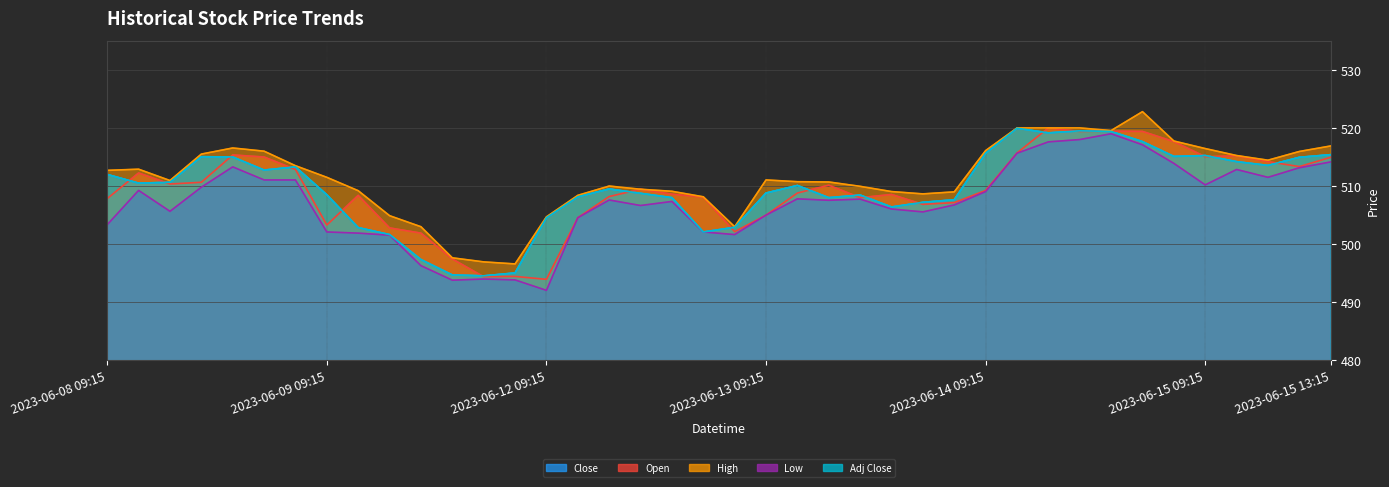

How many interior local peaks does the Close series have?

8